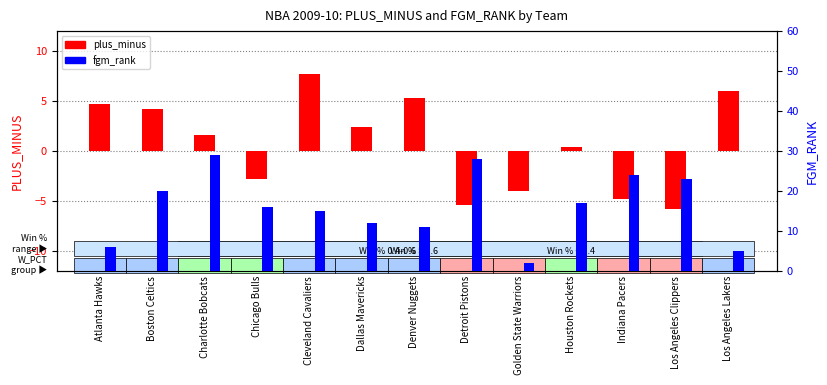

What position from the right is Chicago Bulls?

10